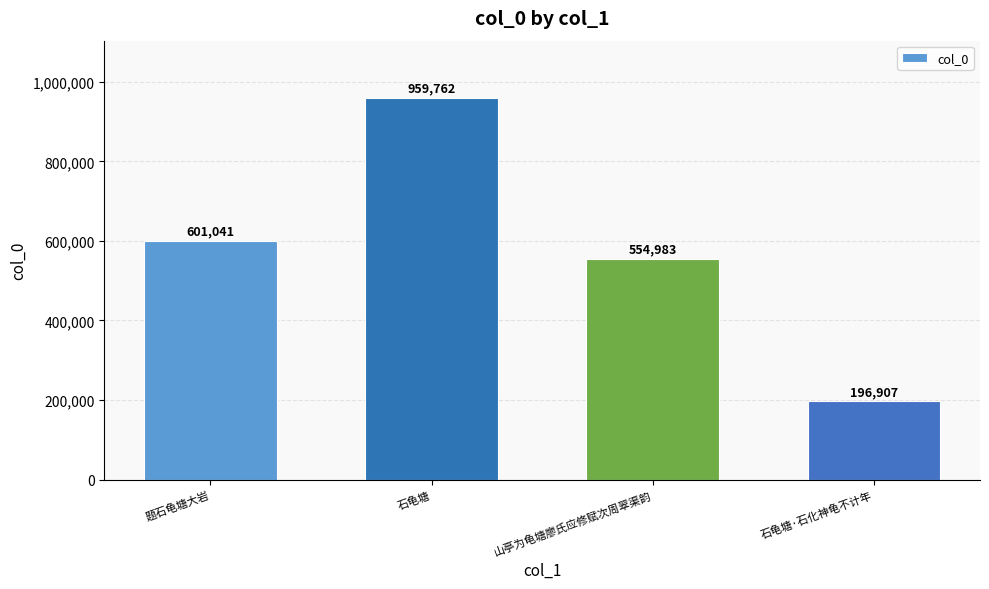

How many bars are there in total?

4